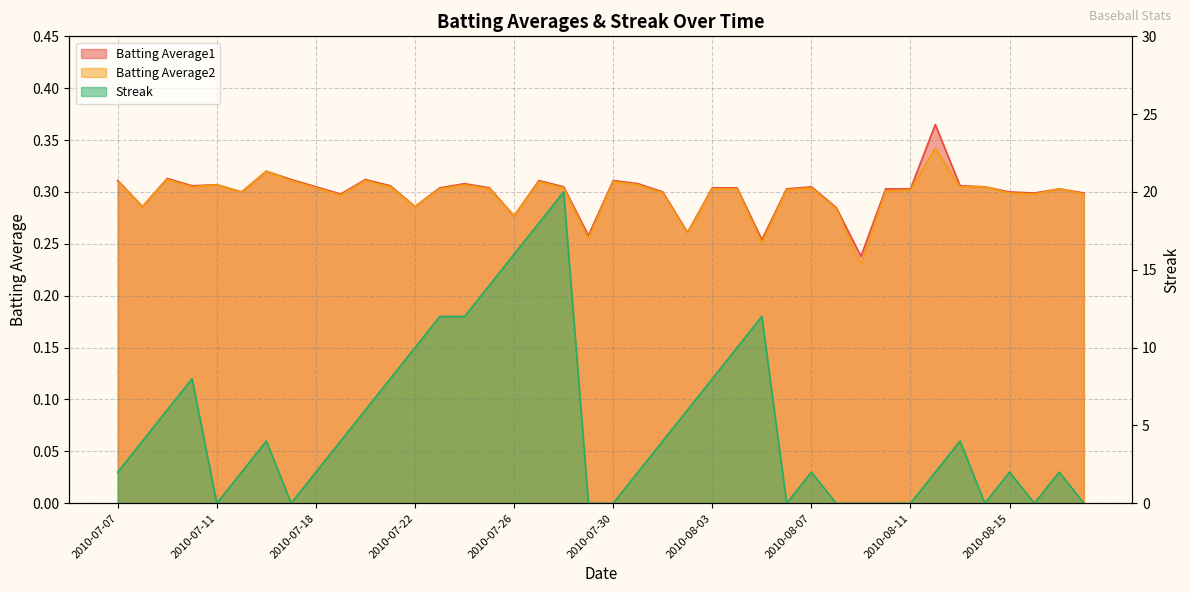

What is the value of the Batting Average1 point at the 21st from the left?

0.3